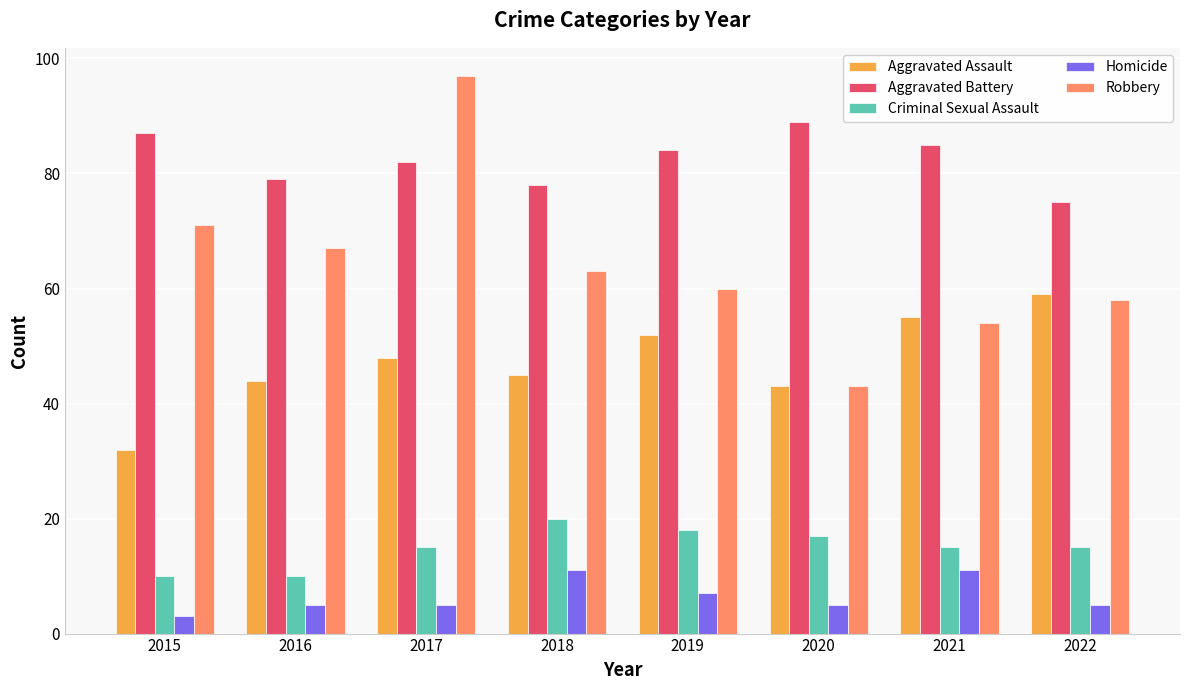

Read the Homicide value at 2021.

11